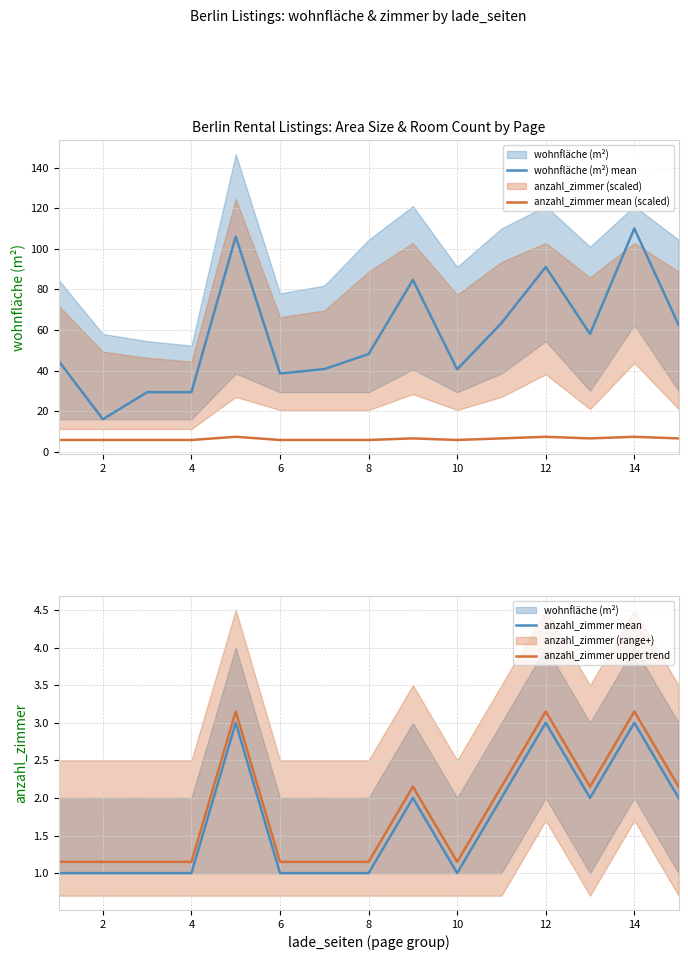

What is the smallest value displayed?

1.0